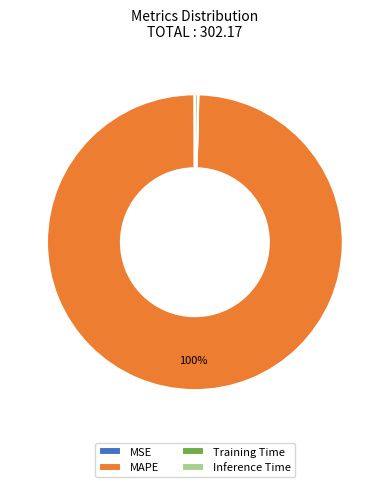

What is the largest slice in the pie chart?

MAPE